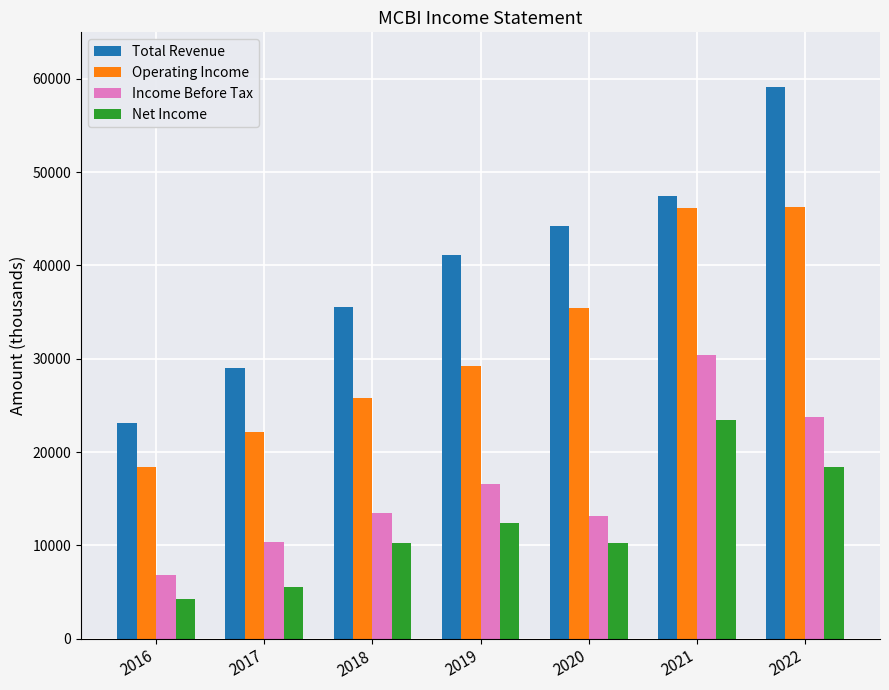

Does the chart contain any negative values?

No